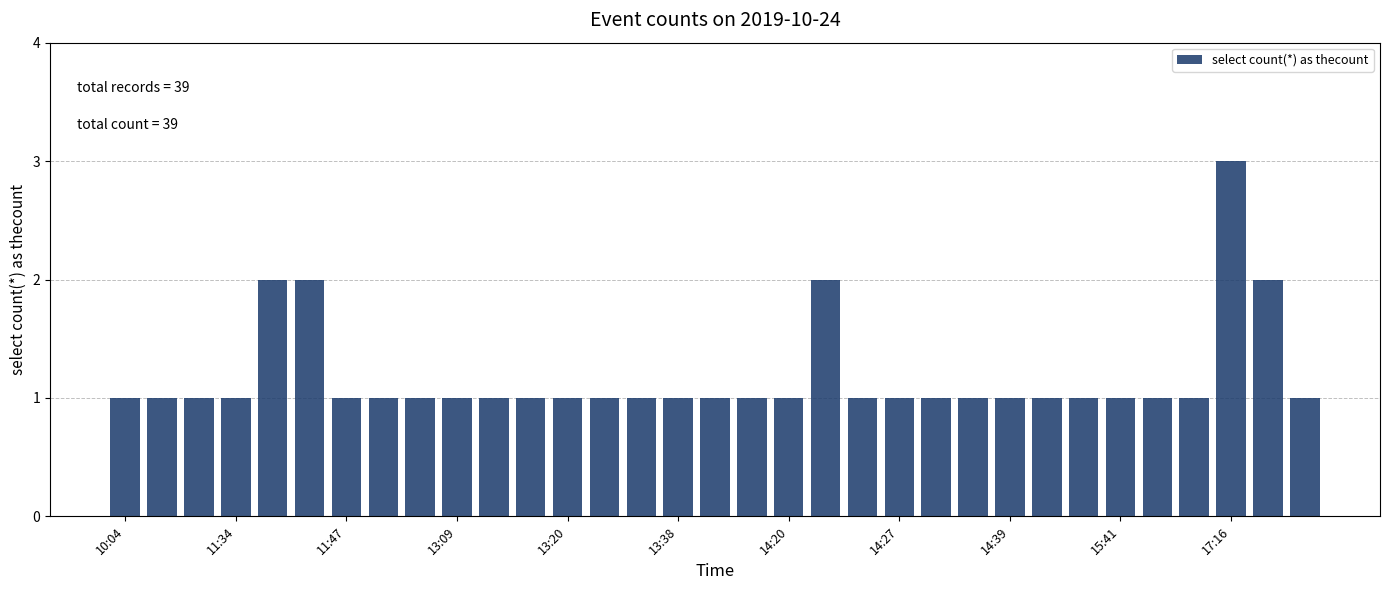

What is the sum of all values?

39